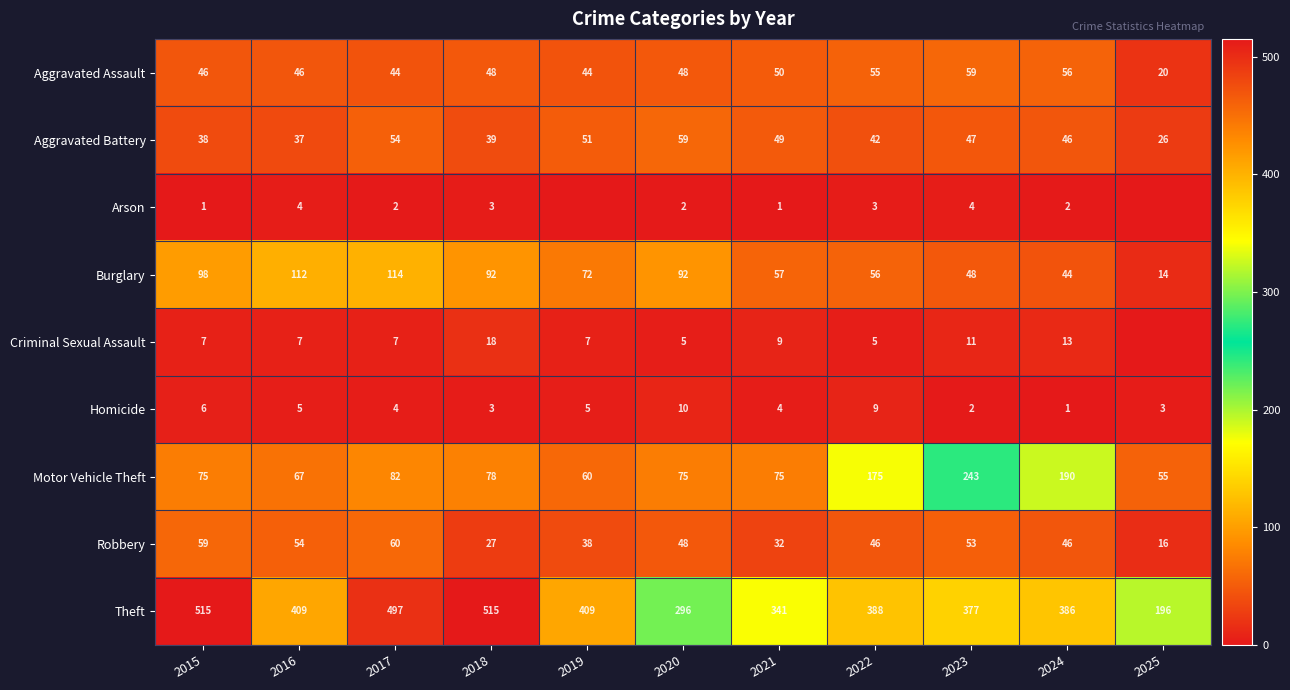

What is the sum of the Robbery values at 2023 and 2020?

101